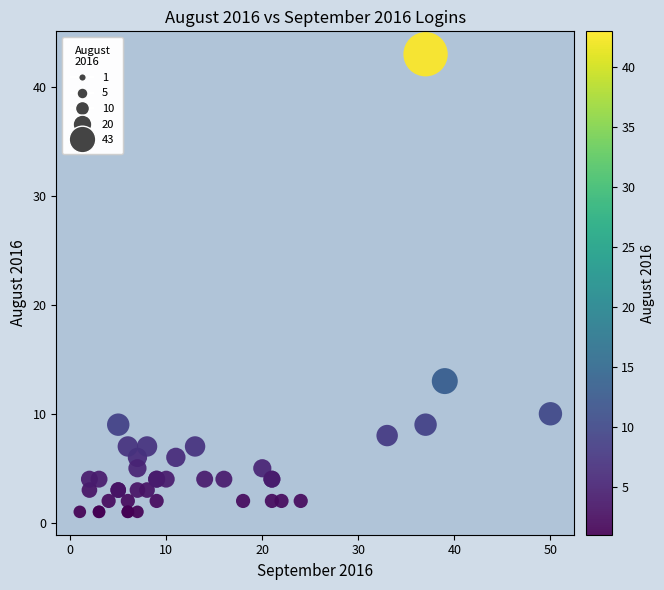

What Y value in the scatter plot is closest to 22?

13